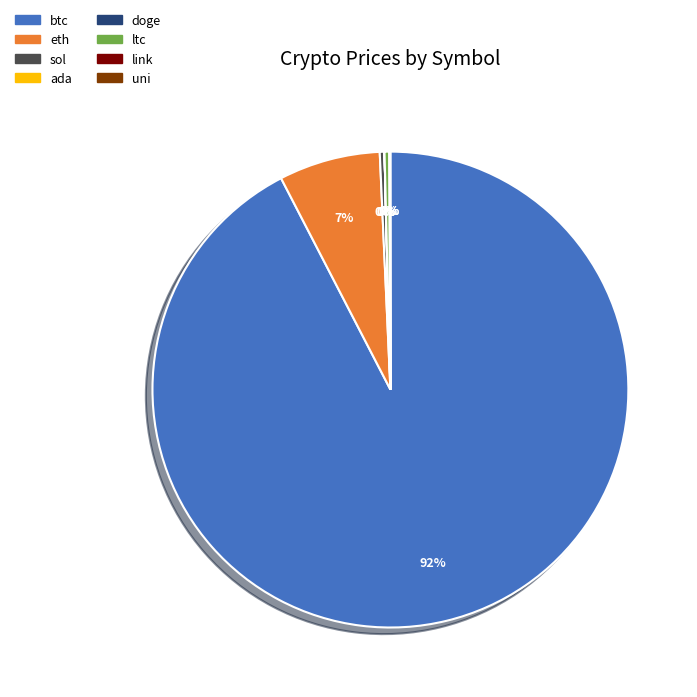

True or false: btc accounts for 81% of the total.

False